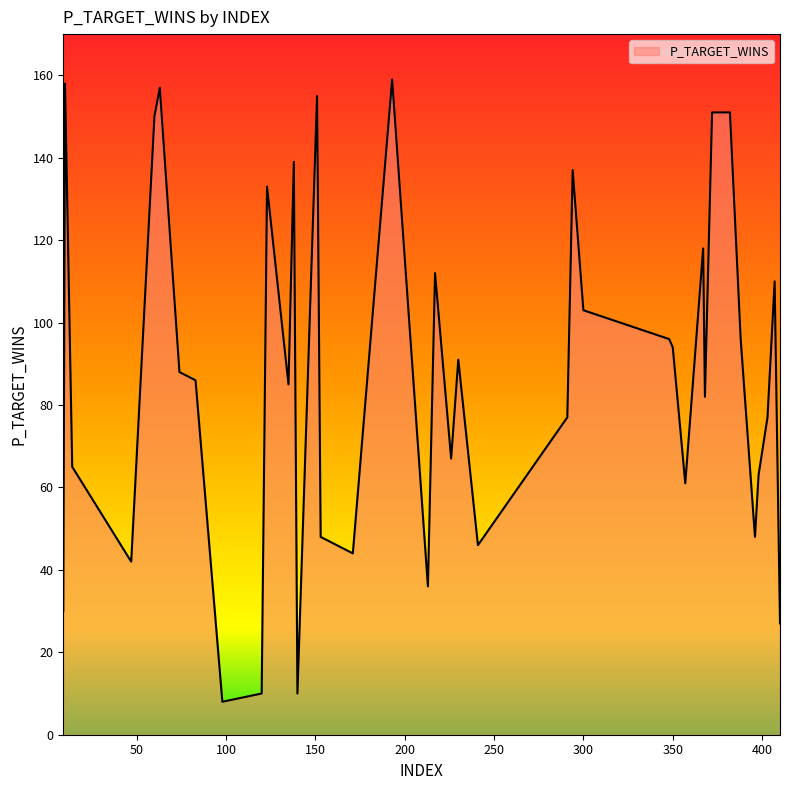

What is the greatest value displayed?

159